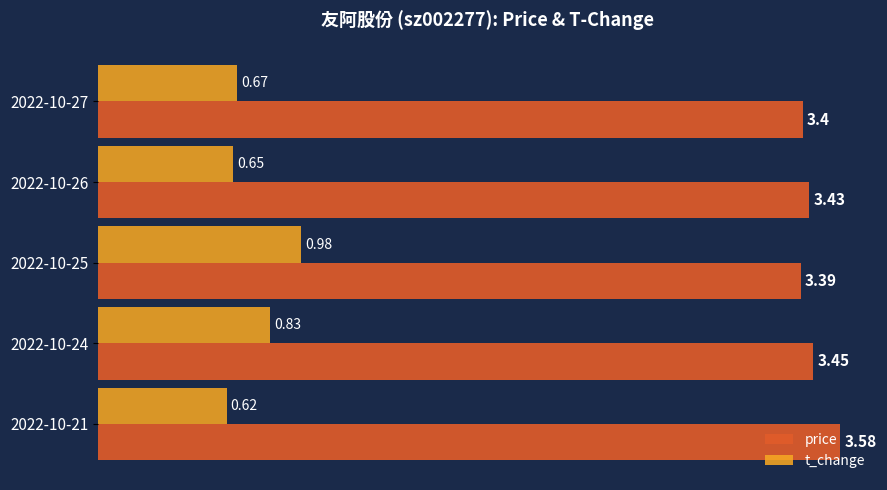

What is the difference between the maximum and second lowest values in the t_change series?

0.3